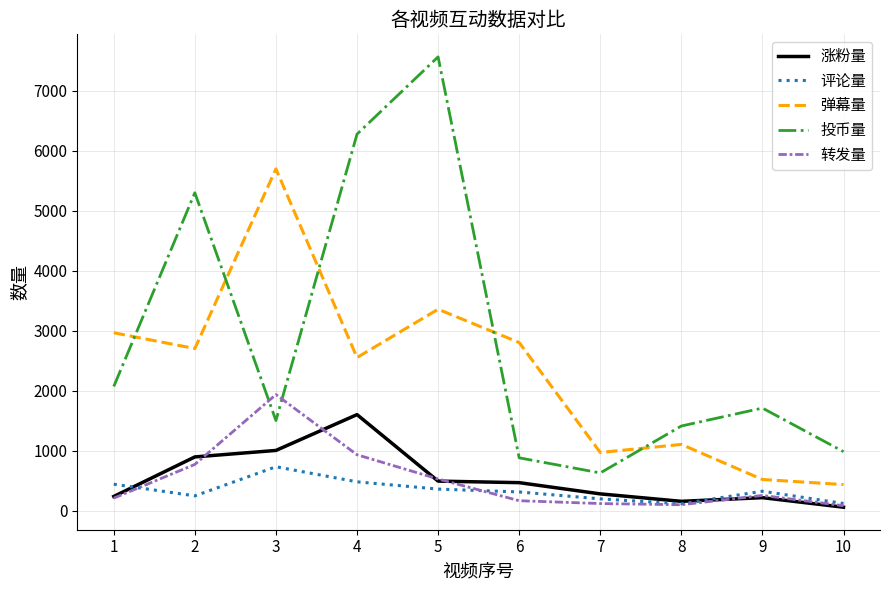

True or false: 转发量 has more than 0 points higher than both neighbors.

True